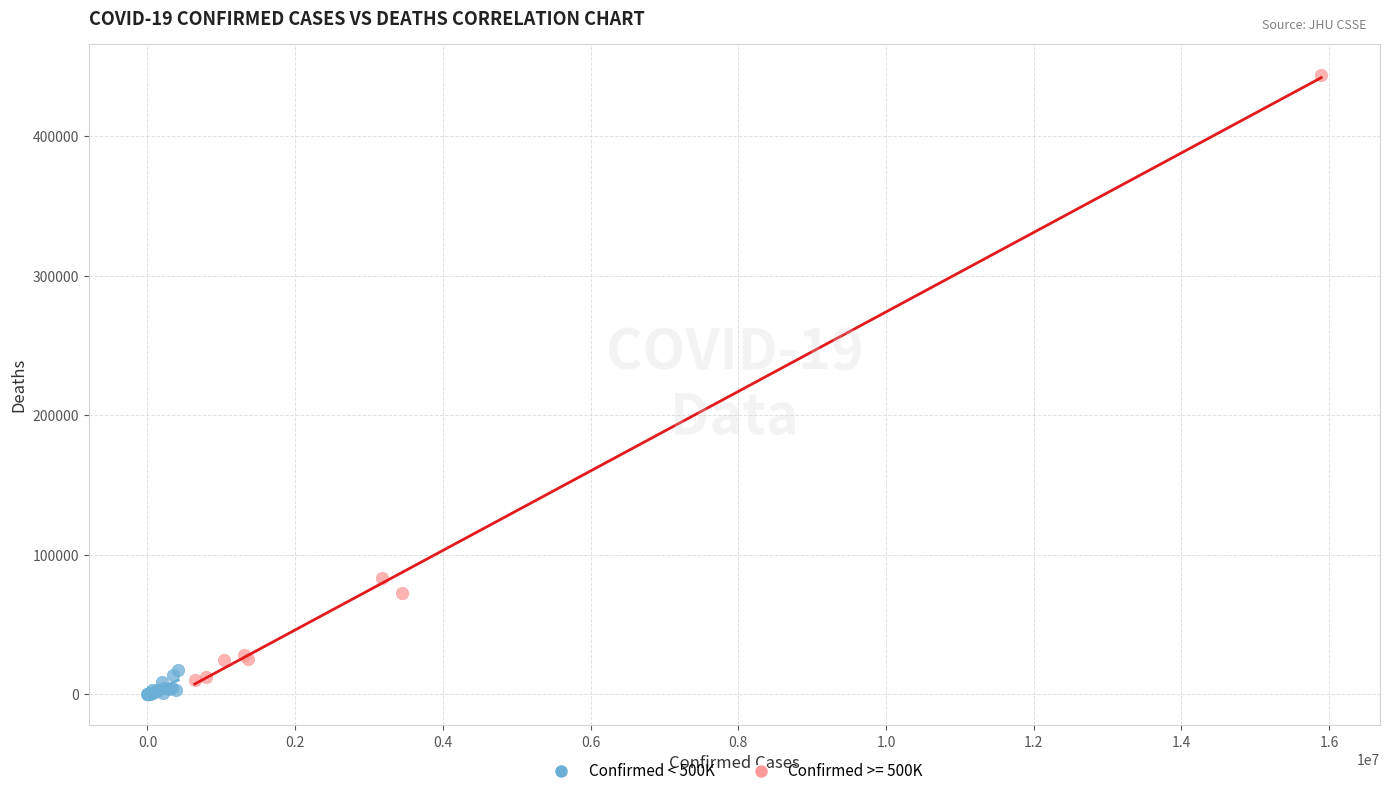

Which series has the widest spread of Y values?

Confirmed >= 500K